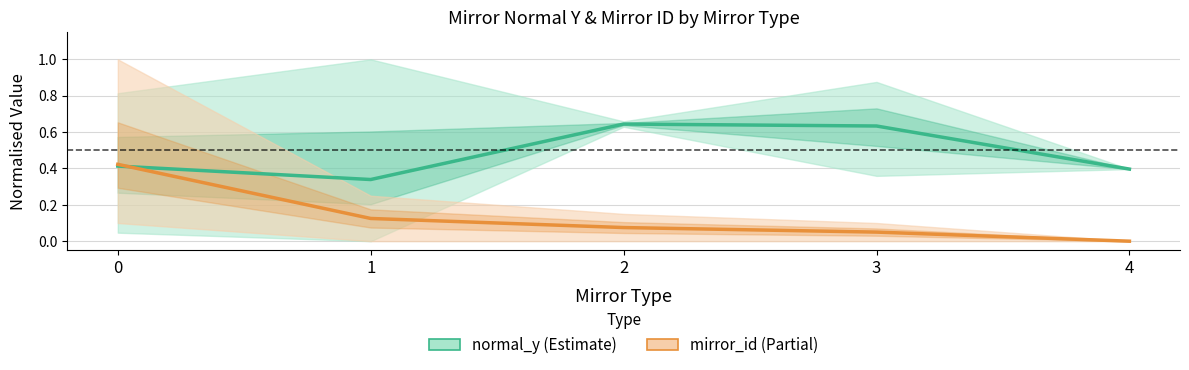

What is the difference between the maximum and minimum values in the mirror_id (Partial) series?

0.4